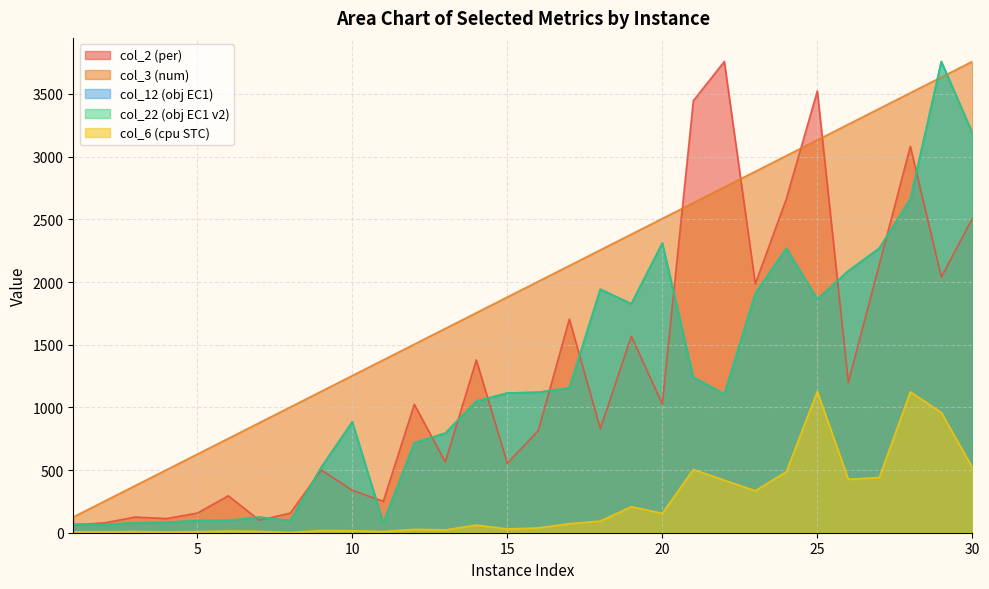

Between 5 and 8, which series saw the biggest shift?

col_3 (num)